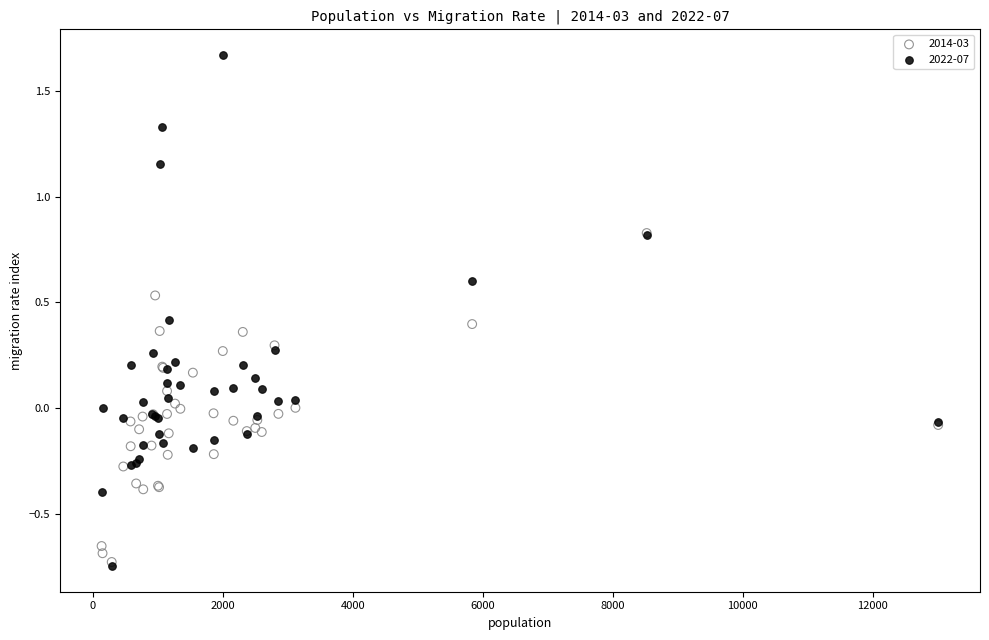

Which series reaches the maximum Y coordinate?

2022-07